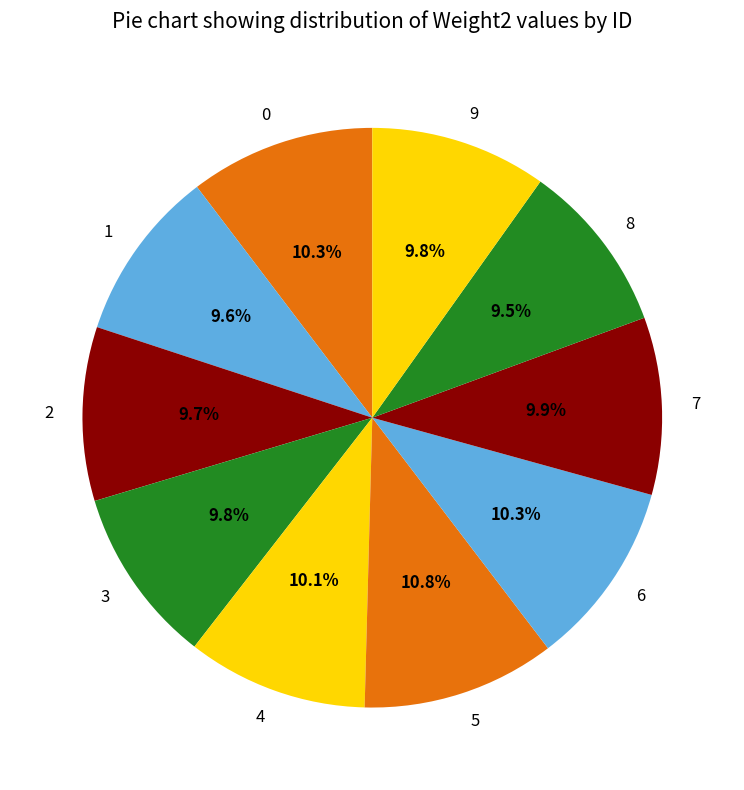

Combined, do 3 and 0 account for over 50%?

No